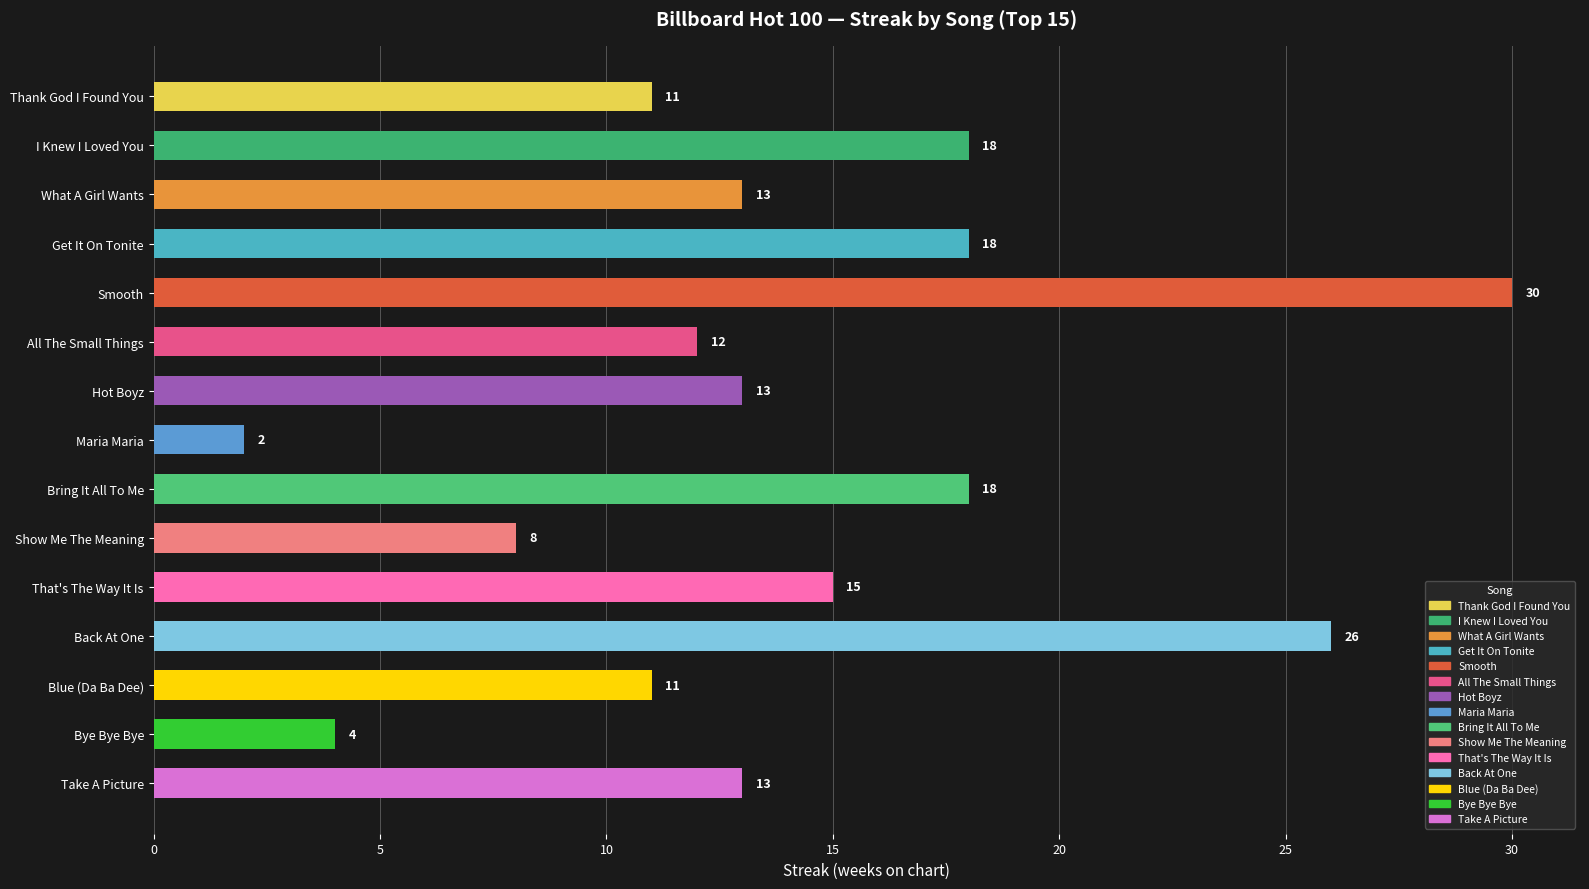

Is it true that the value at That's The Way It Is is 21?

False